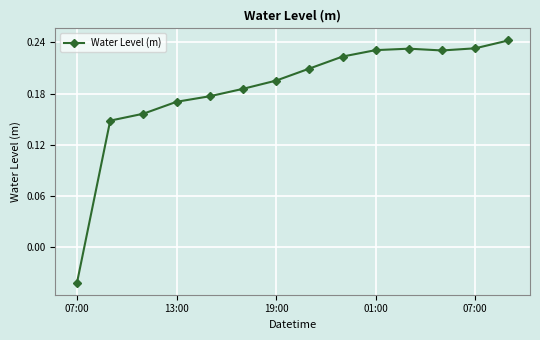

What is the sum of all values?

2.6